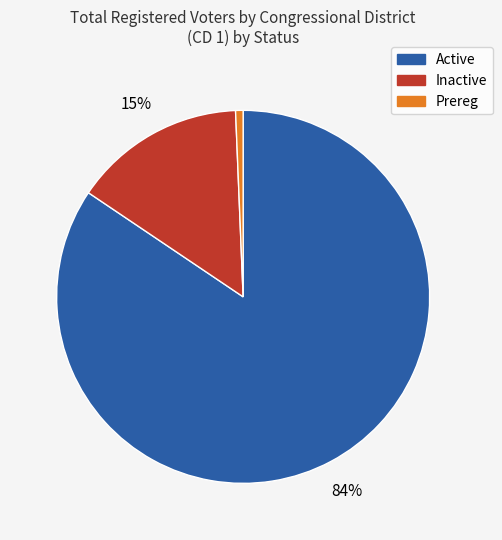

Does any single category account for the majority?

Yes